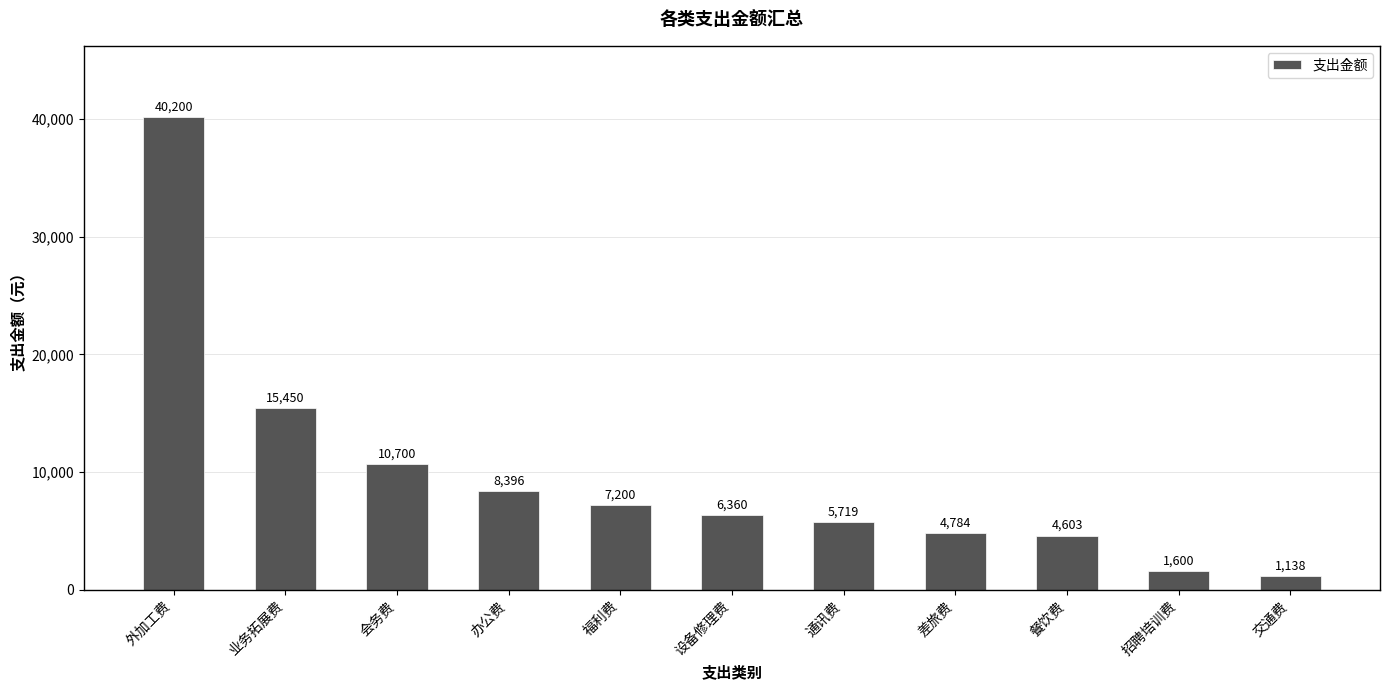

Reading left to right, transcribe all the data shown in this chart.

外加工费=40200	业务拓展费=15450	会务费=10700	办公费=8396	福利费=7200	设备修理费=6360	通讯费=5719	差旅费=4784	餐饮费=4603	招聘培训费=1600	交通费=1138